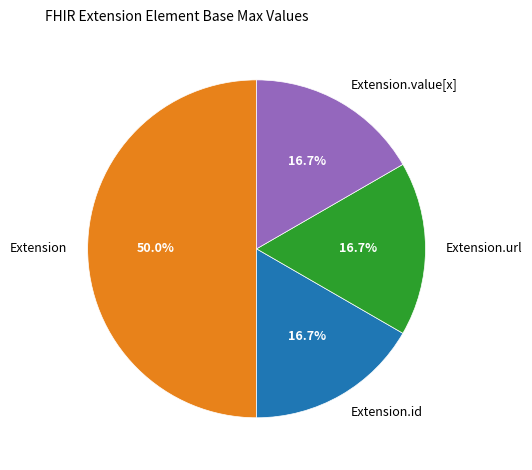

Is it true that Extension.id is 1% of the pie?

False